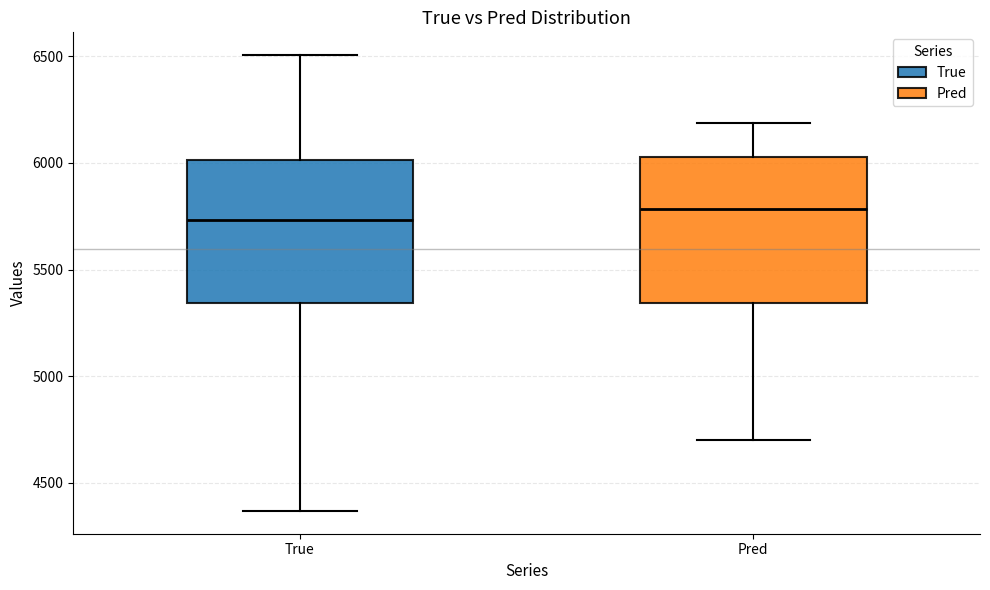

Reading left to right, transcribe this box plot: for each box, give where its median line is, the range the box spans, and where its two whiskers end, as read against the y-axis. The values are not printed on the chart, so give them approximately, as read against the axis.

True: median 5750, box 5350 to 6000, whiskers 4350 to 6500
Pred: median 5800, box 5350 to 6050, whiskers 4700 to 6200